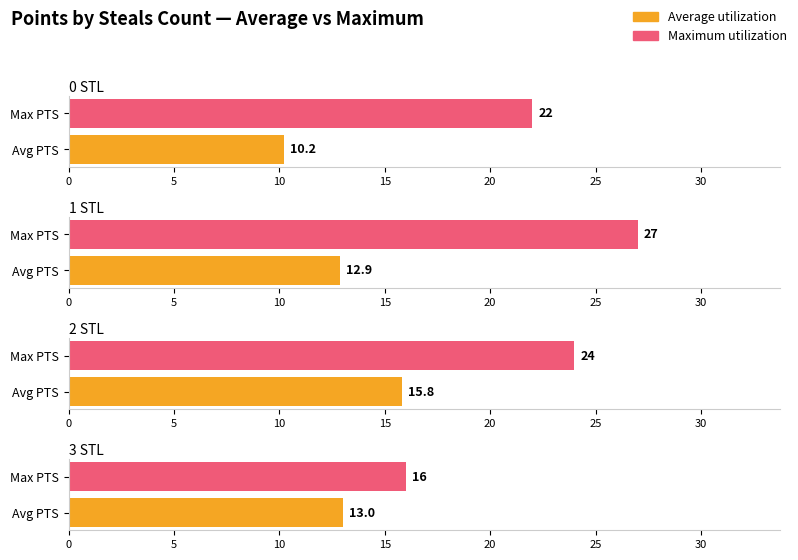

Rank the series by their maximum value, from lowest to highest.

Average utilization, Maximum utilization